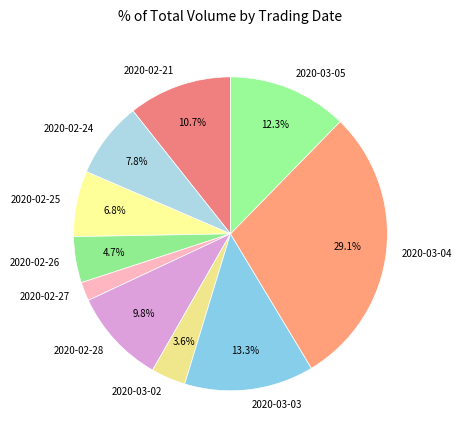

How many slices are in this pie chart?

10